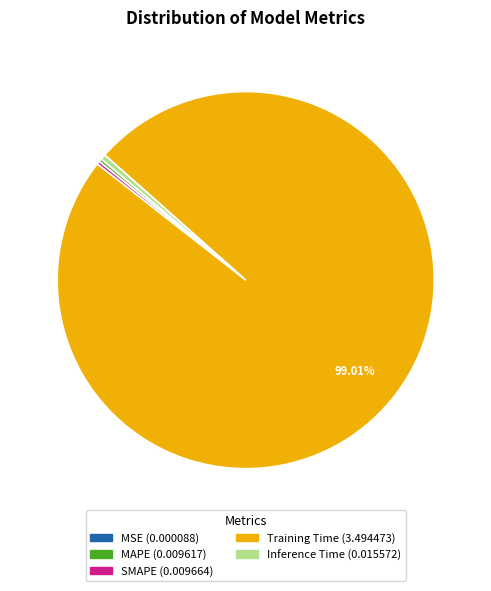

What is the majority slice?

Training Time